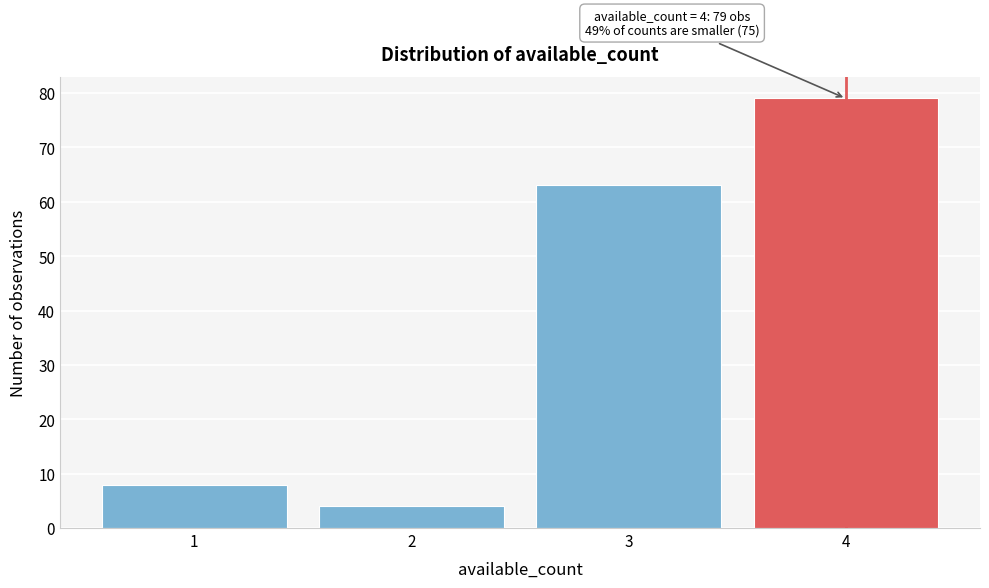

Which range on the x-axis has the tallest bar?

3.5 to 4.5